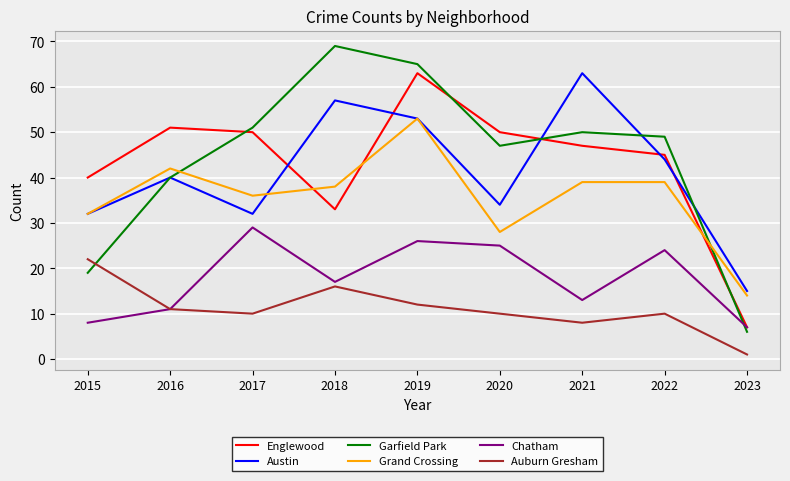

What is the smallest value displayed?

1